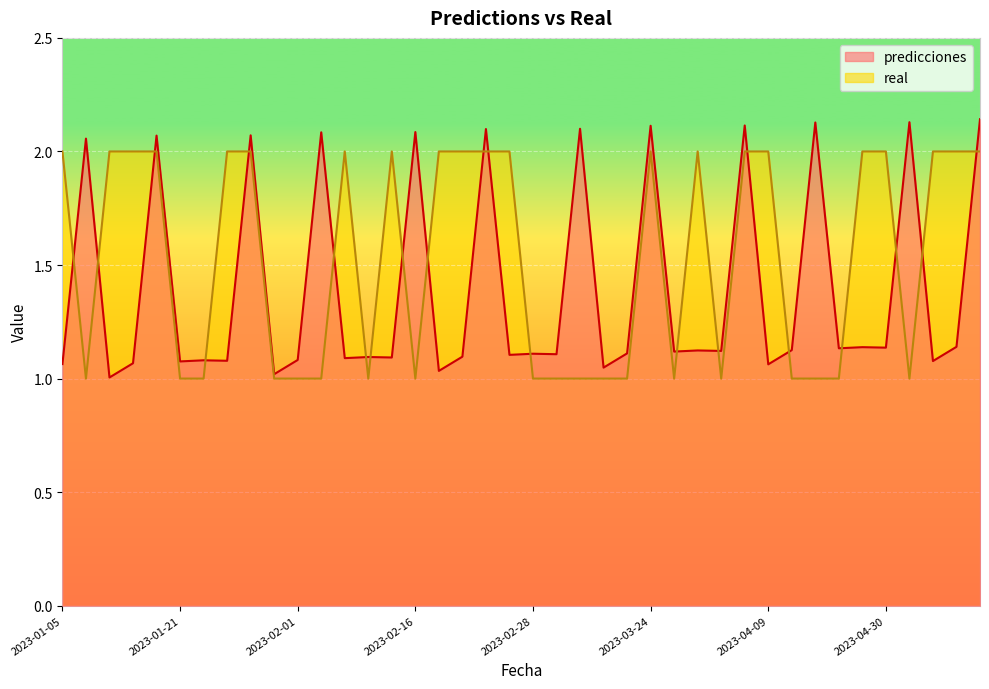

What is the greatest value displayed?

2.1